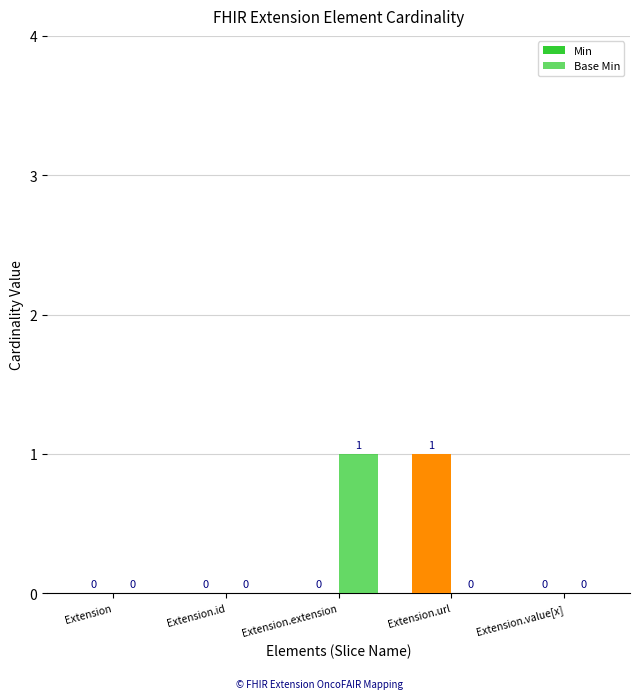

Are the bars grouped side by side (vs. stacked)?

Yes